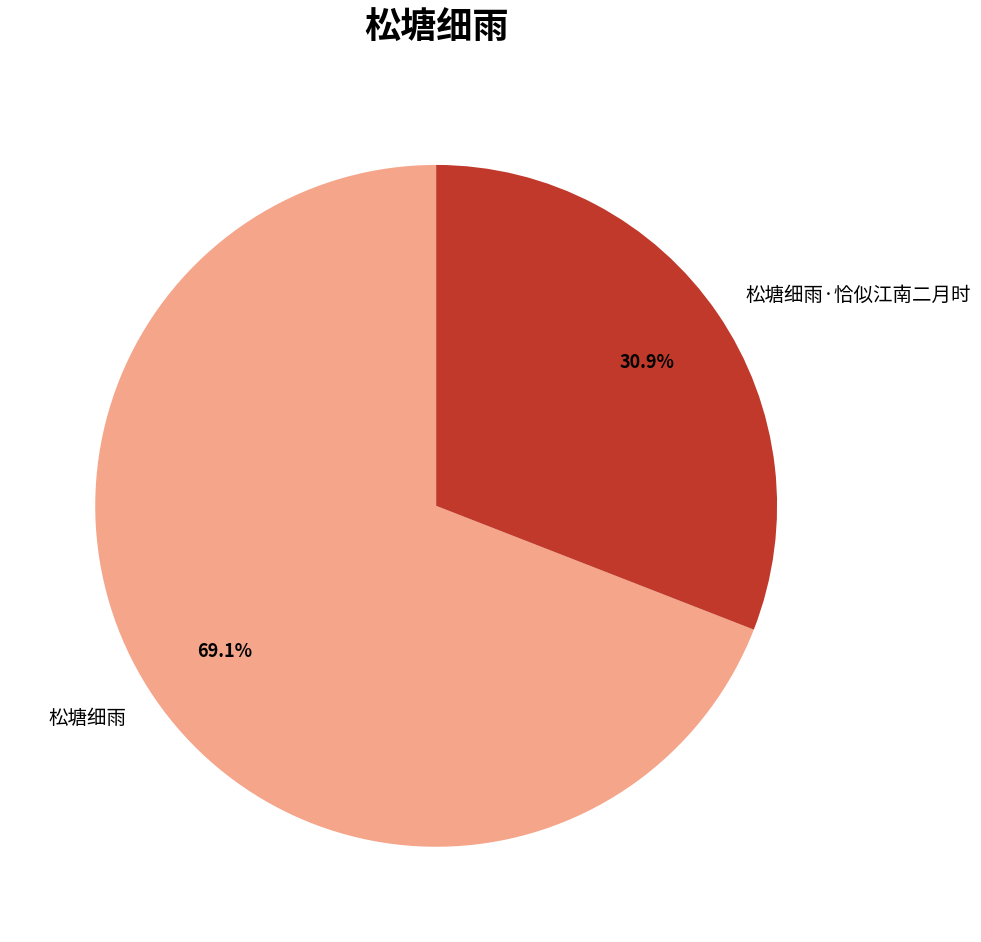

To the nearest percent, what percentage of the pie is 松塘细雨·恰似江南二月时?

31%